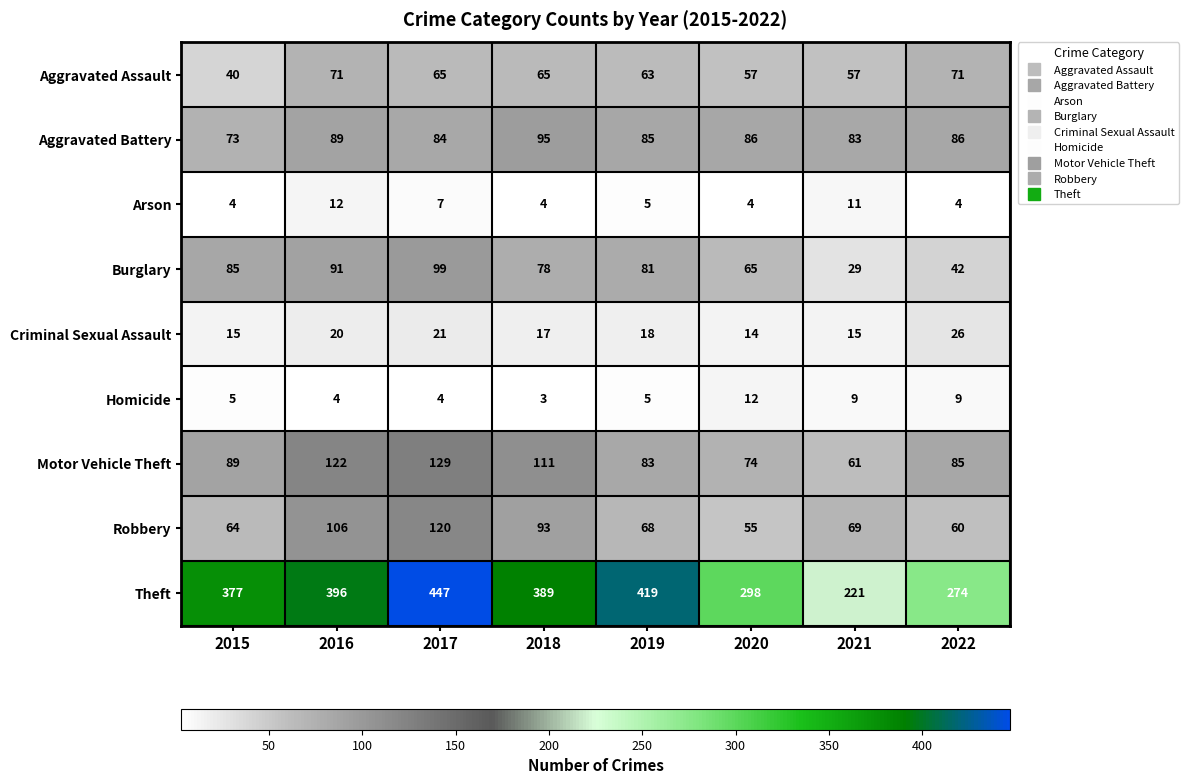

At how many categories does at least one series exceed 96?

8